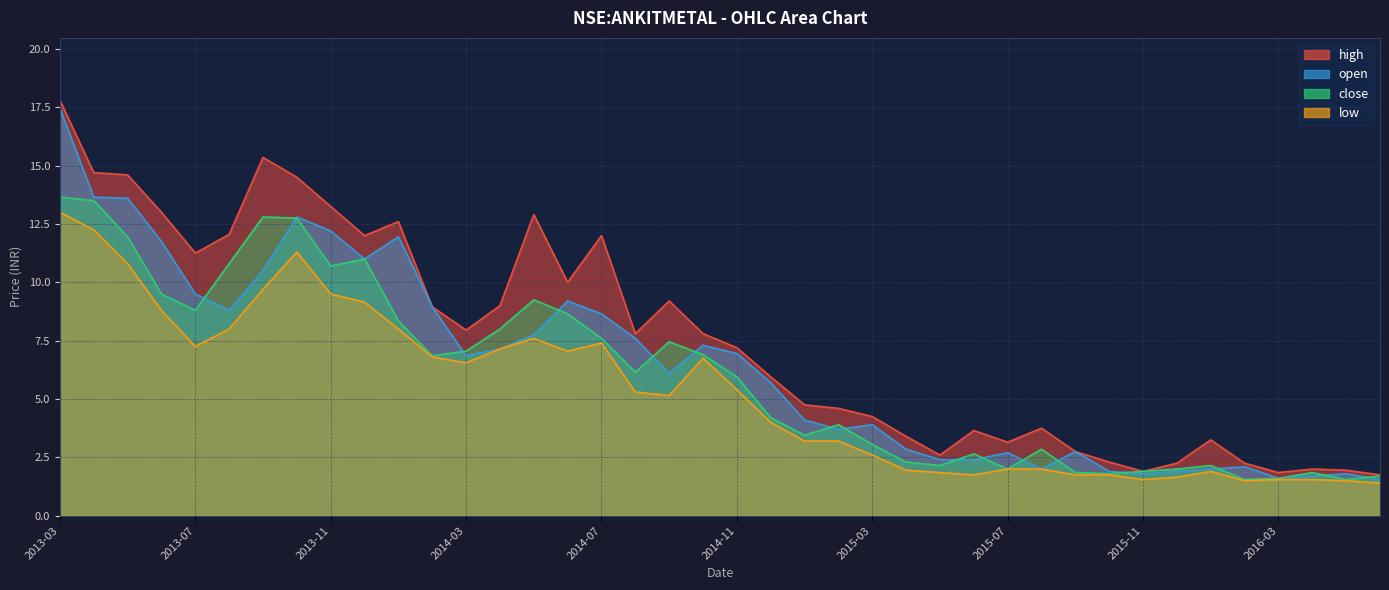

The high series shows 2.7 at 2016-05. True or false?

False